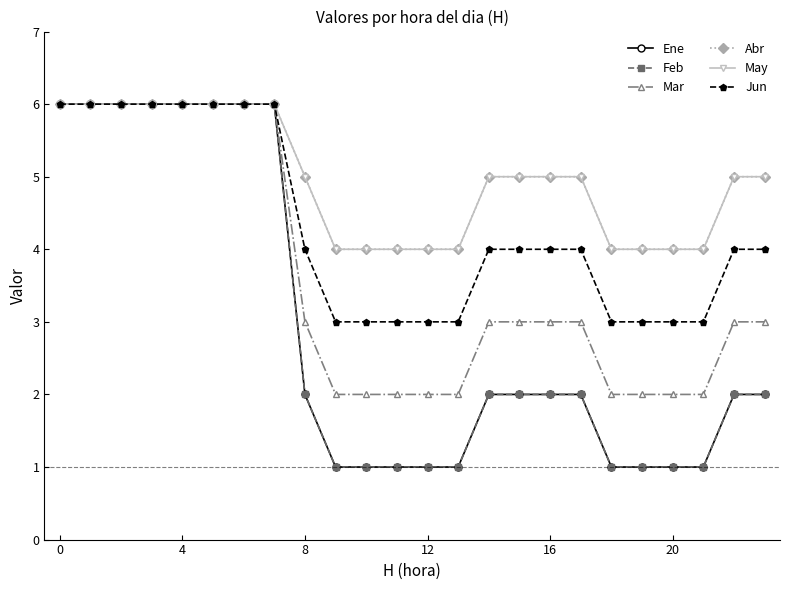

True or false: Abr and Ene cross at least once.

False